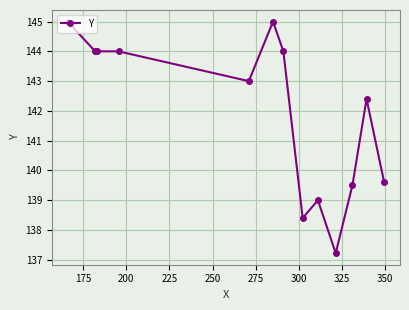

What is the value of the 8th point from the left?

138.4